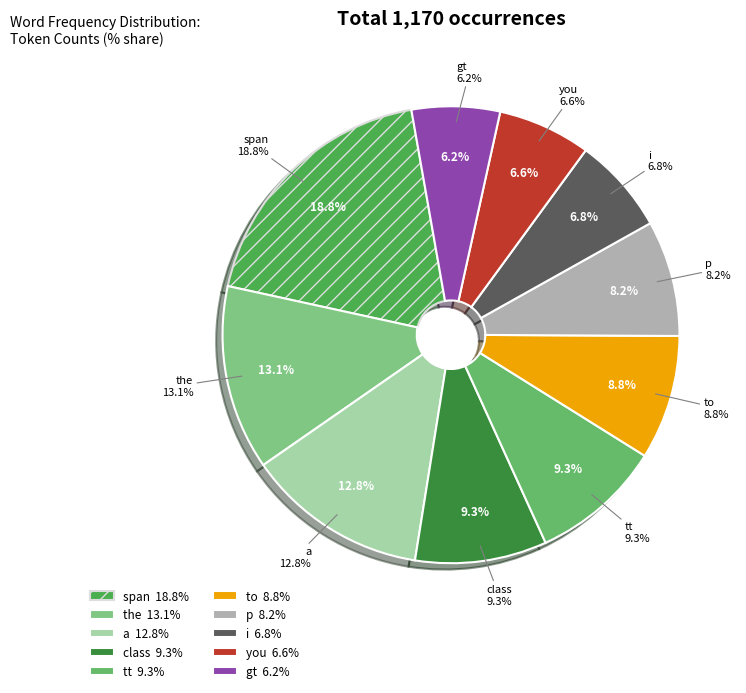

What is the change in value from to to p?

-7